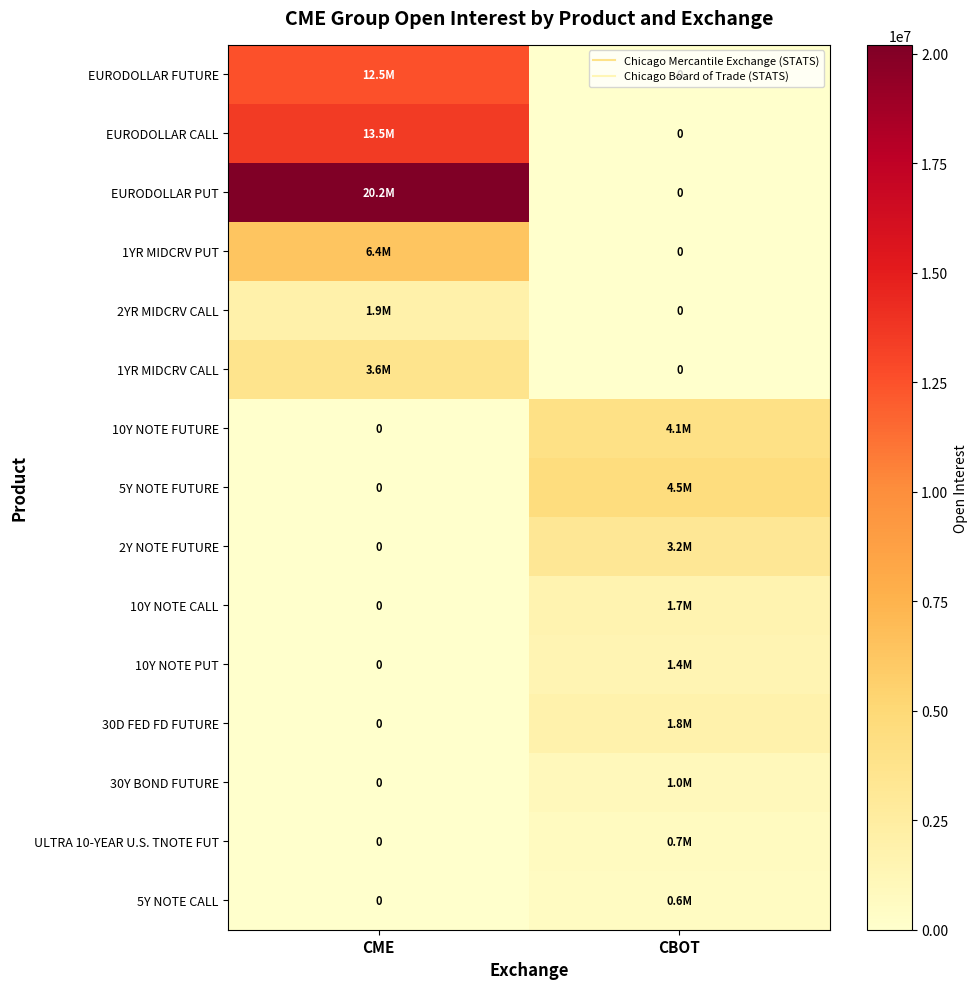

At CBOT, list the series in order from smallest to largest.

EURODOLLAR FUTURE, EURODOLLAR CALL, EURODOLLAR PUT, 1YR MIDCRV PUT, 2YR MIDCRV CALL, 1YR MIDCRV CALL, 5Y NOTE CALL, ULTRA 10-YEAR U.S. TNOTE FUT, 30Y BOND FUTURE, 10Y NOTE PUT, 10Y NOTE CALL, 30D FED FD FUTURE, 2Y NOTE FUTURE, 10Y NOTE FUTURE, 5Y NOTE FUTURE